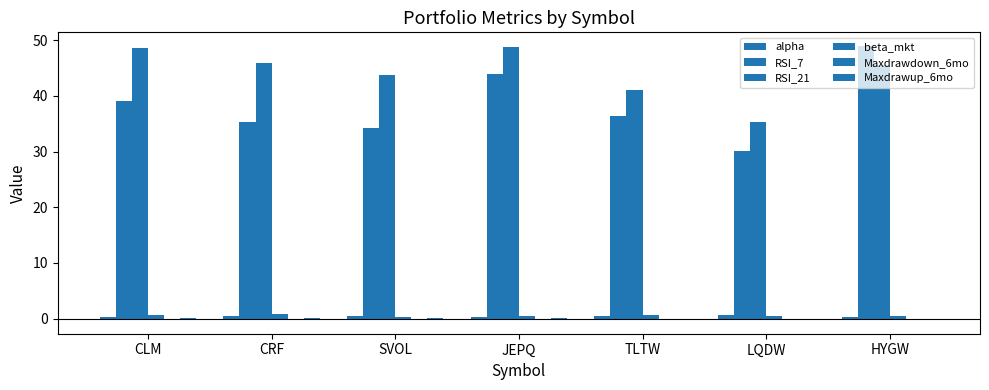

How many groups of bars are there?

7